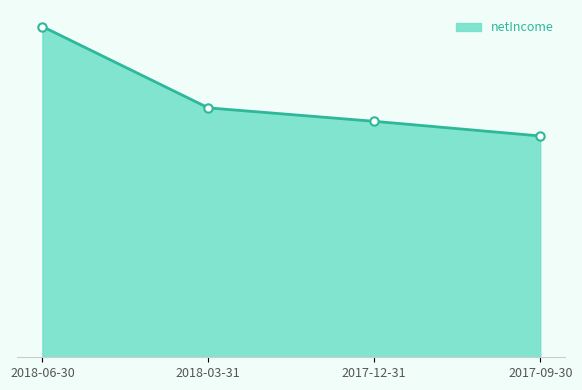

Rank the categories by value from highest to lowest.

2018-06-30, 2018-03-31, 2017-12-31, 2017-09-30